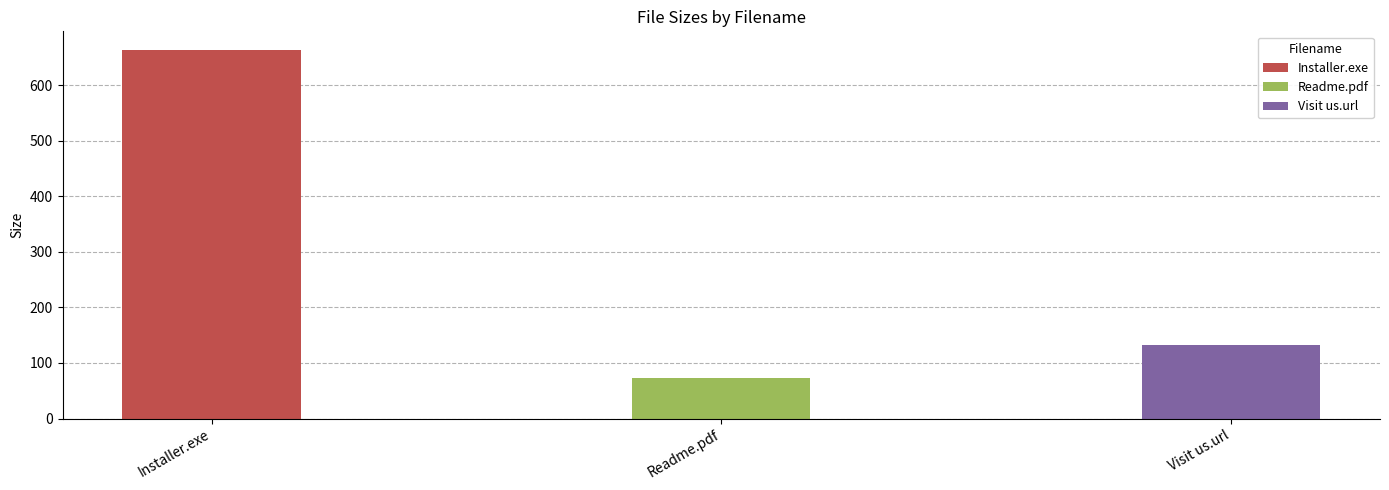

What is the sum of all values?

868.3